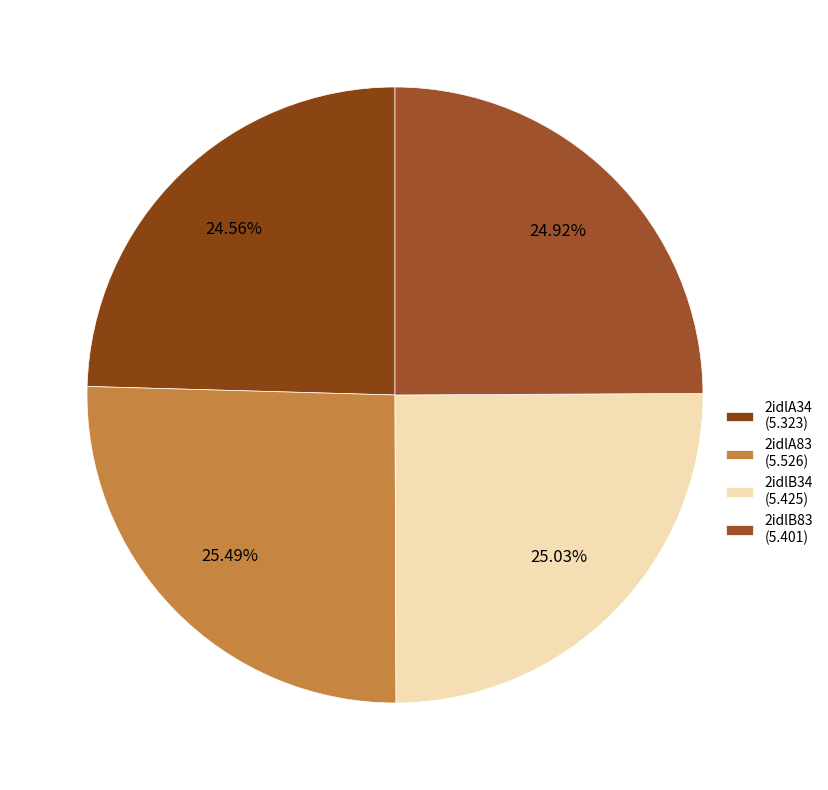

To the nearest percent, what portion does 2idlA83 represent?

25%